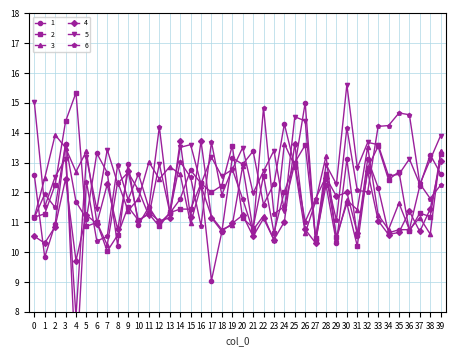

What is the difference between the second highest and minimum values in the 1 series?

5.3